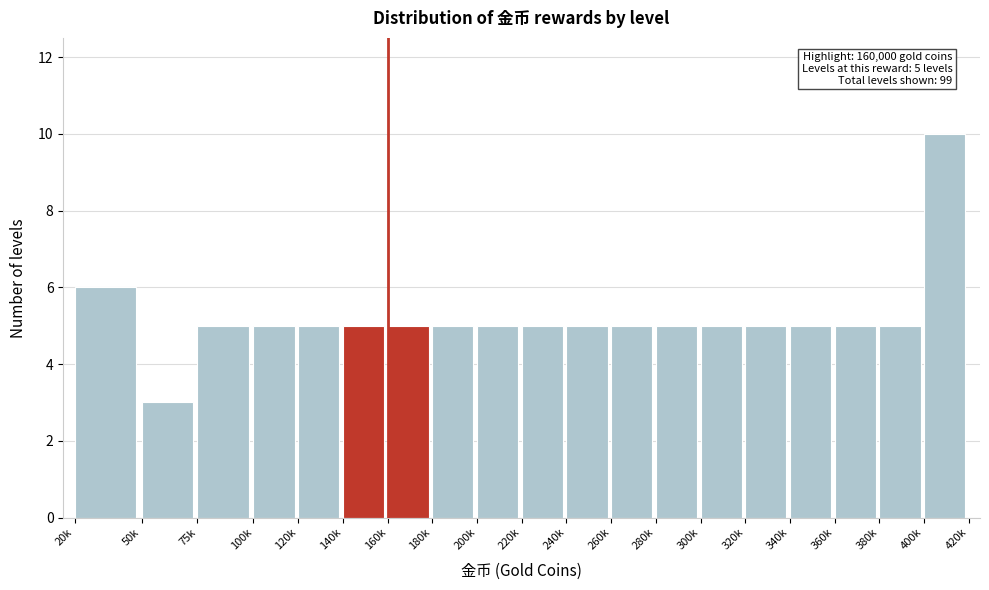

Reading right to left, what are all the values shown in this chart?

10	5	5	5	5	5	5	5	5	5	5	5	5	5	5	5	5	3	6